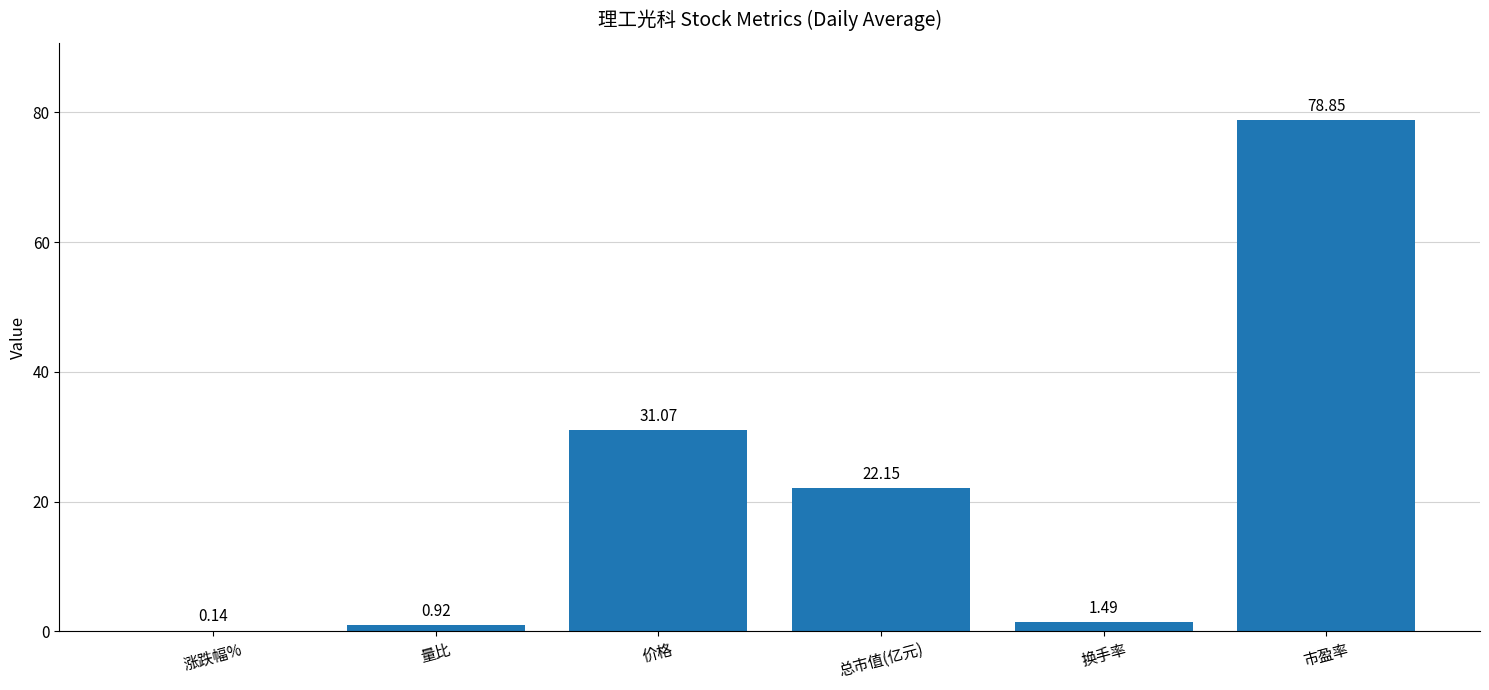

What is the sum of all values?

134.6